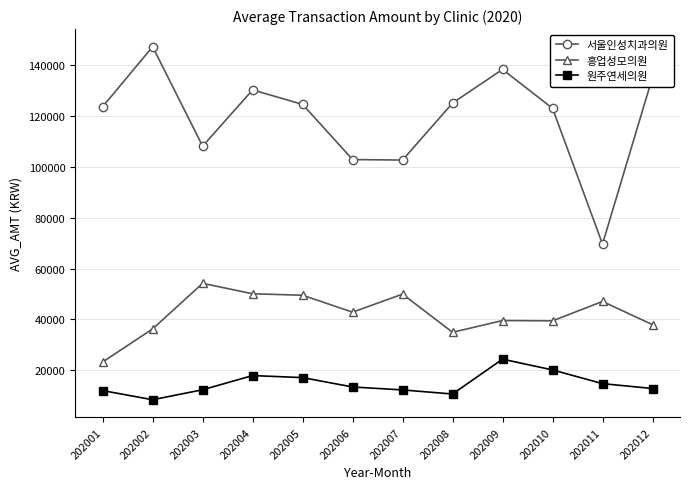

What is the maximum value shown in the chart?

147280.2